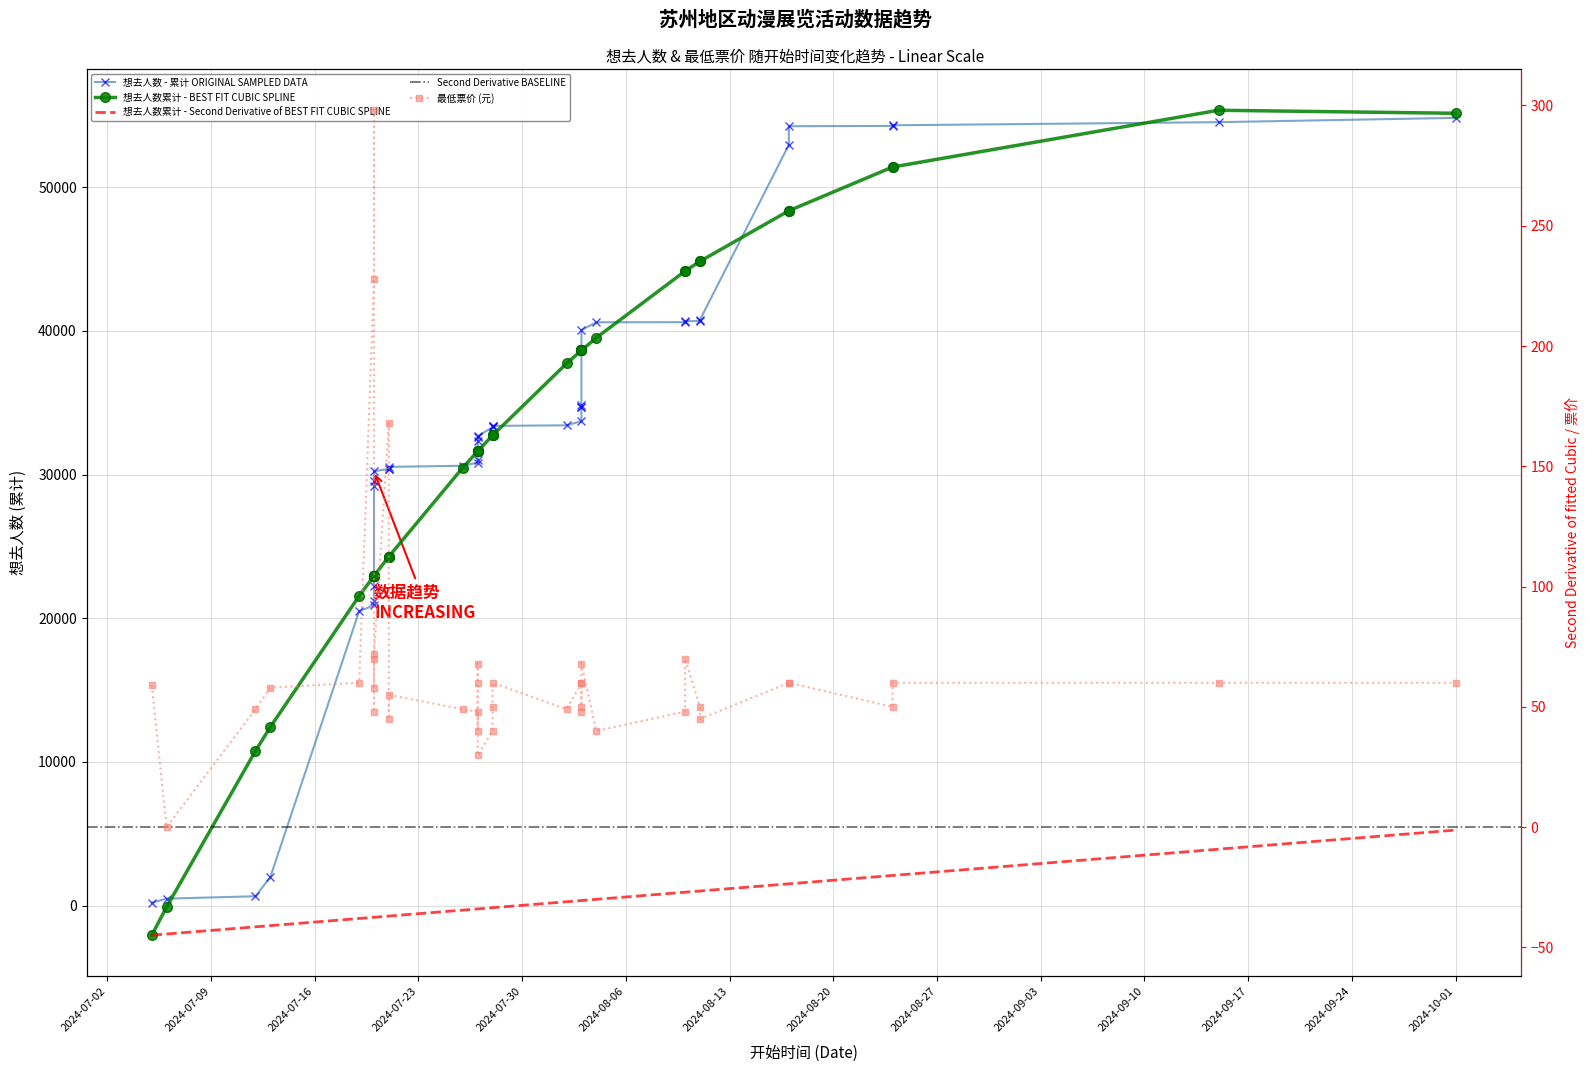

Which label corresponds to the smallest value in the chart?

2024-07-06